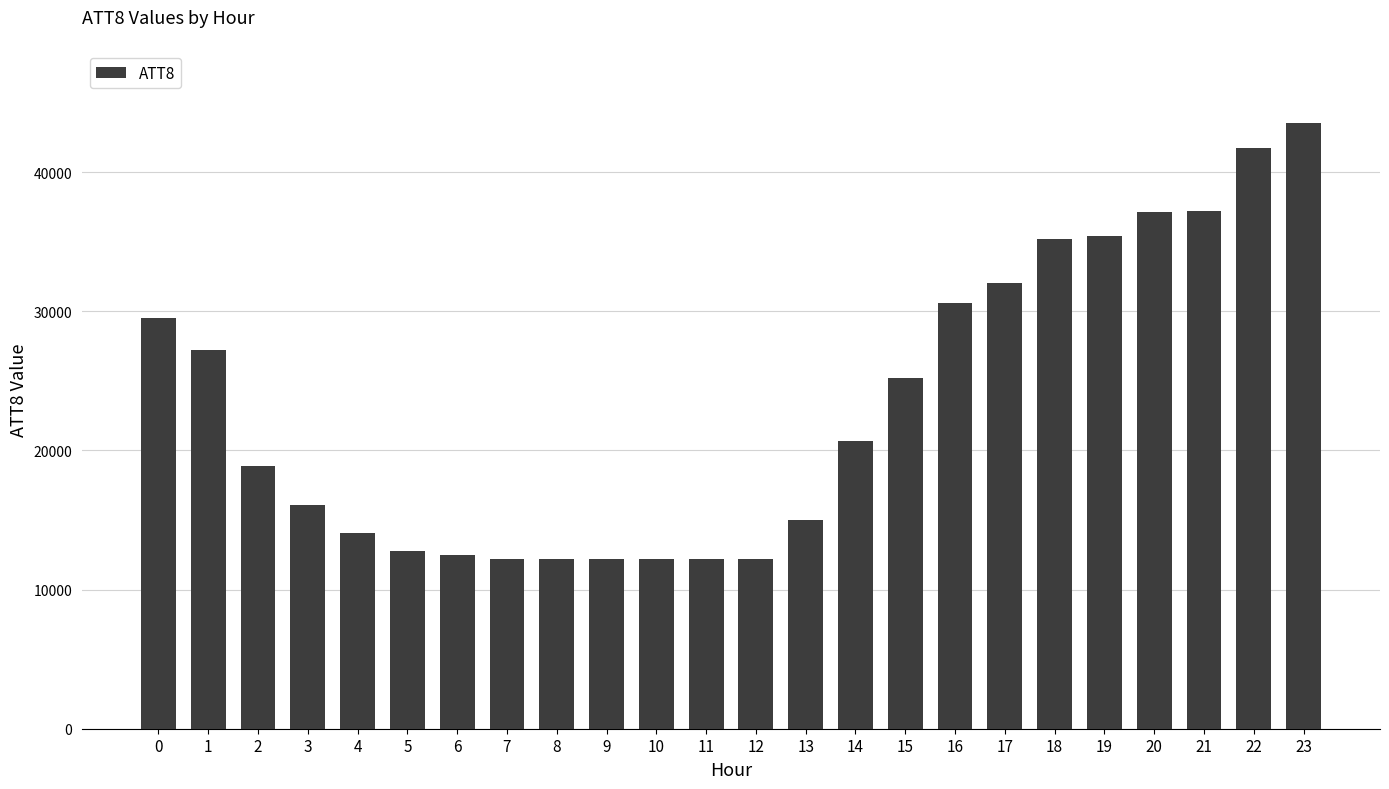

What is the average value?

23246